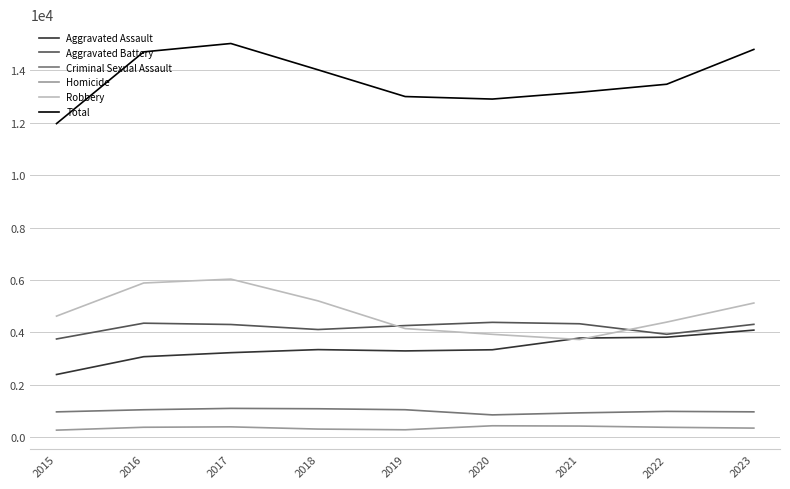

Is it true that Aggravated Battery equals 4303 at 2023?

True